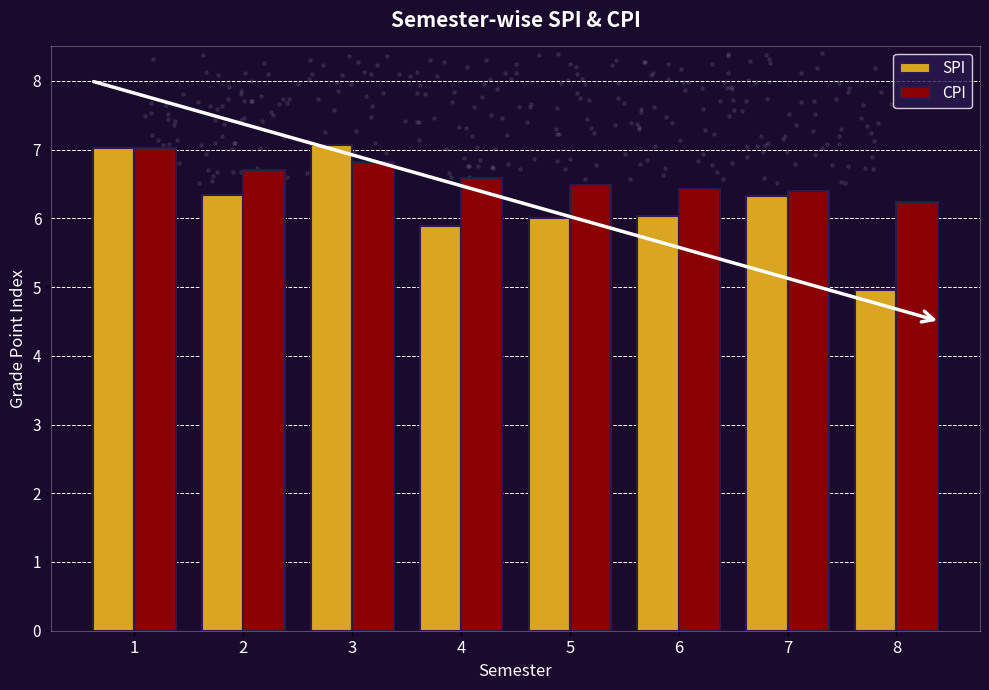

Which series has the widest spread of Y values?

SPI